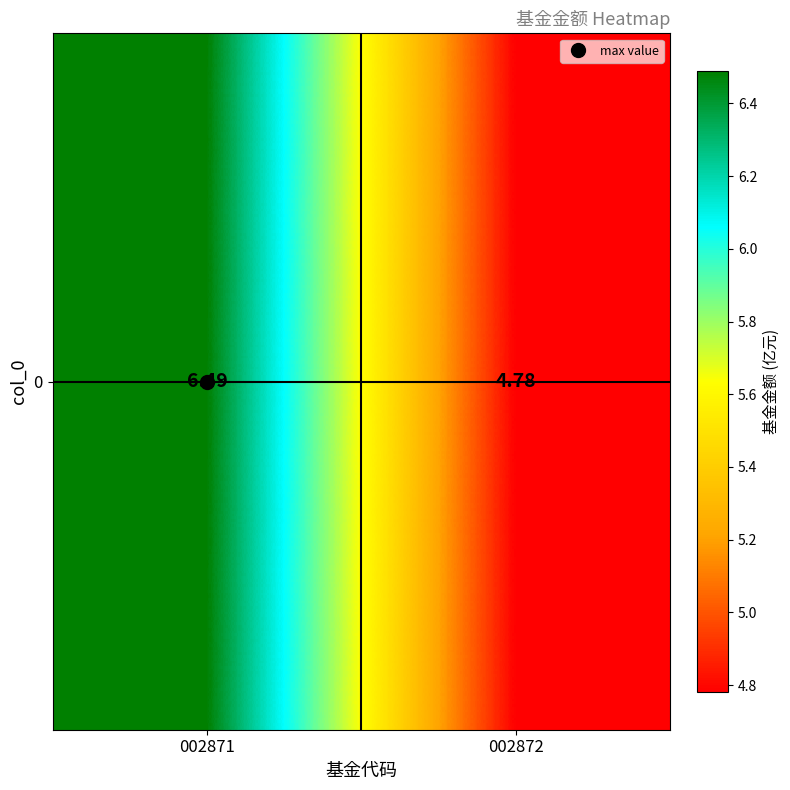

Which has a higher value, 002871 or 002872?

002871